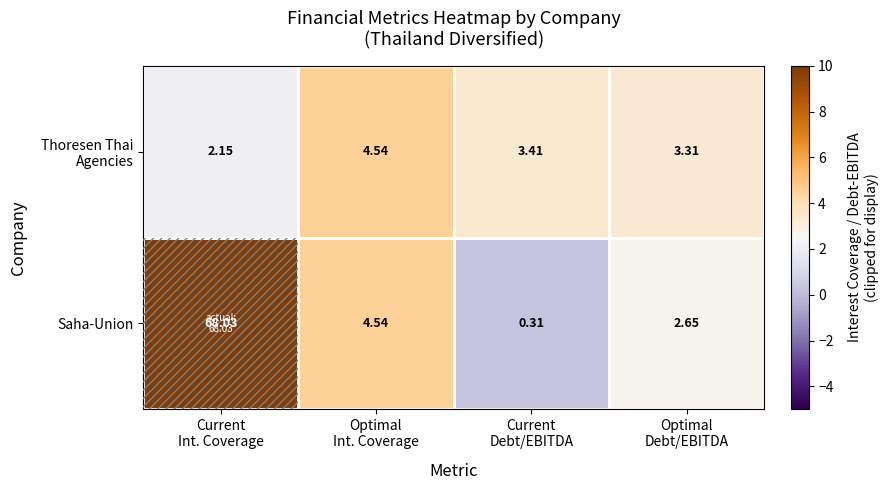

Which series has the largest total across all categories?

Saha-Union